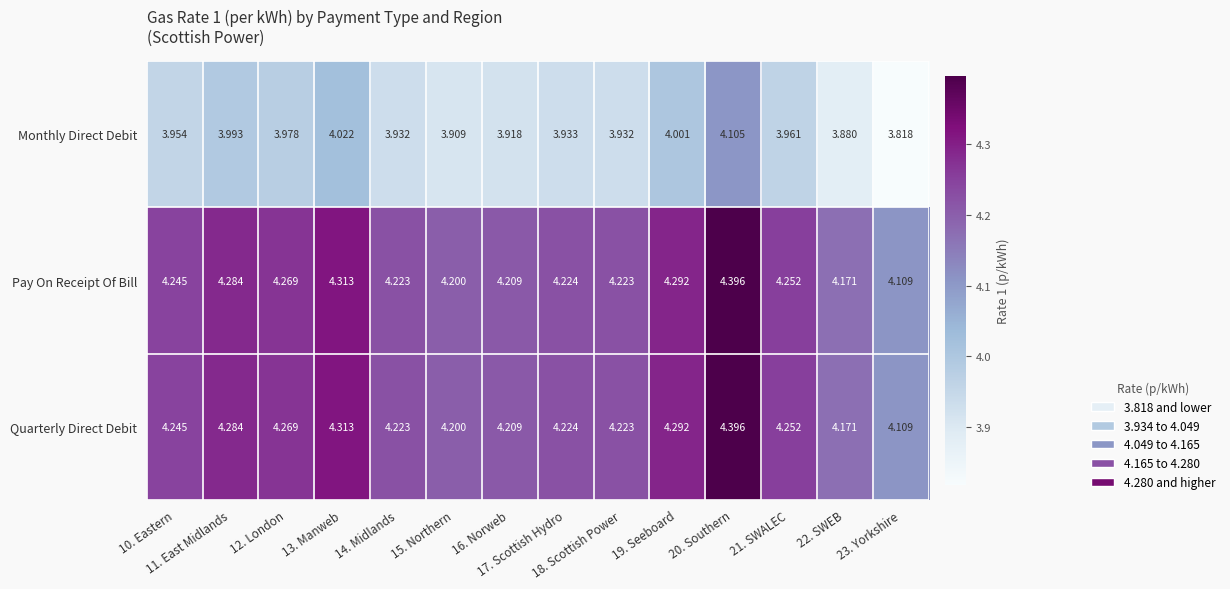

Which category has the lowest value across all series?

23. Yorkshire